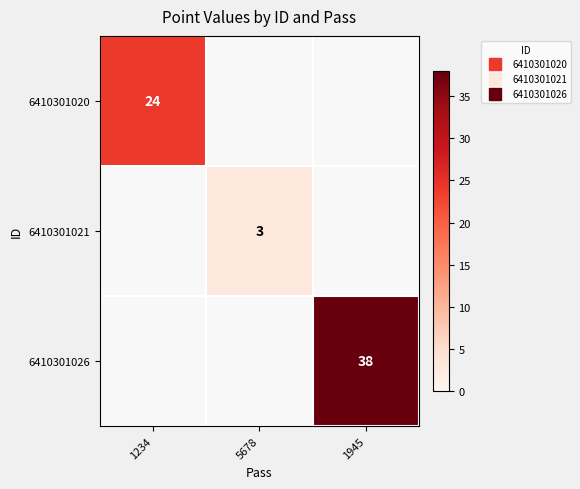

True or false: 6410301021 has a value of 5.3 at 5678.

False